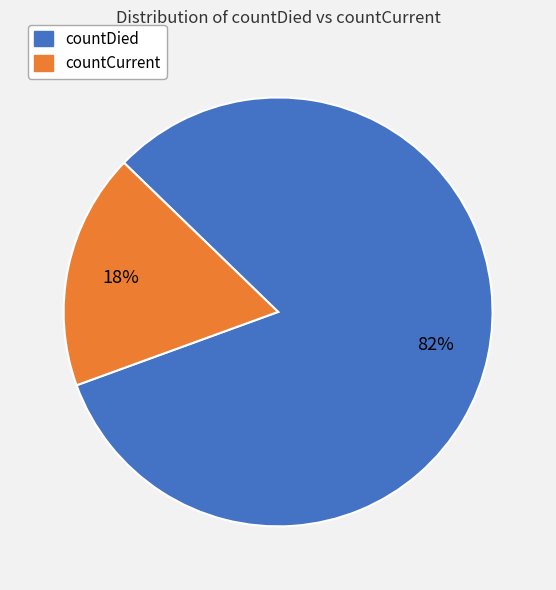

Rank the categories by value from highest to lowest.

countDied, countCurrent